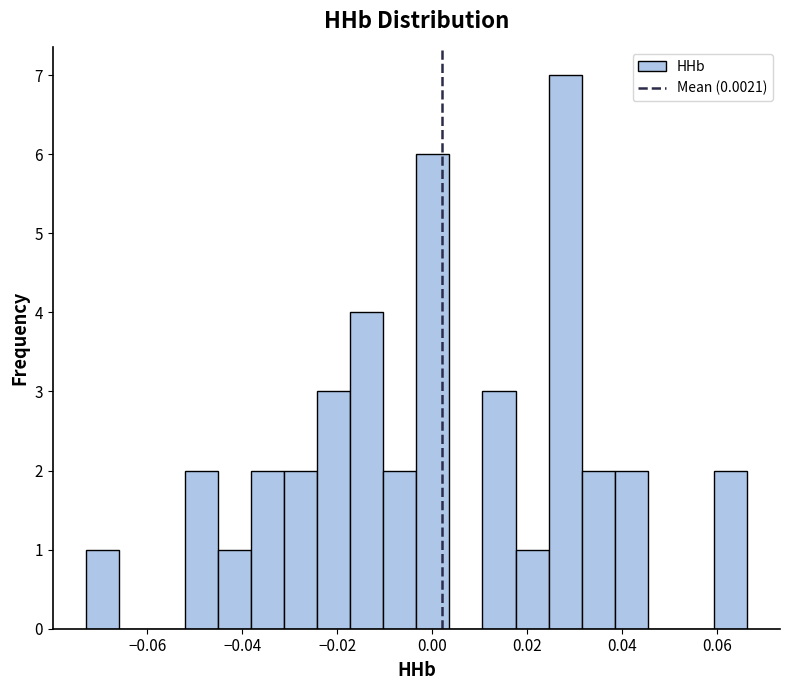

Around what value on the x-axis is the tallest bar? Give the approximate position of its centre, as read against the axis.

0.028